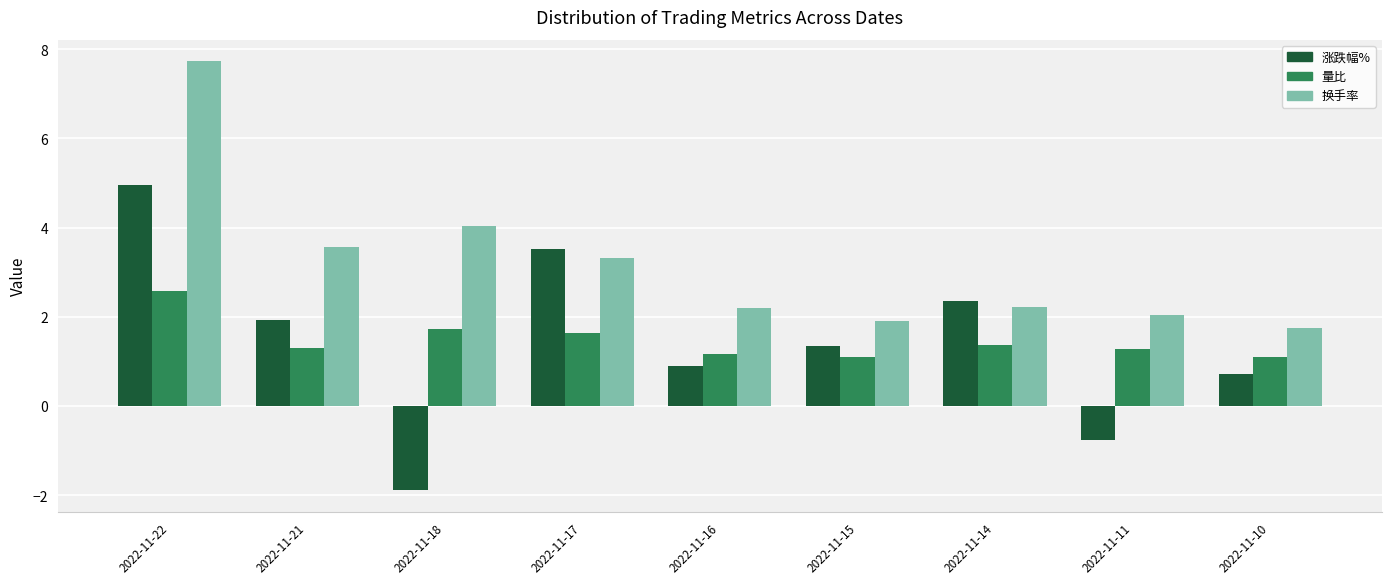

Rank the series at 2022-11-15 from highest to lowest value.

换手率, 涨跌幅%, 量比